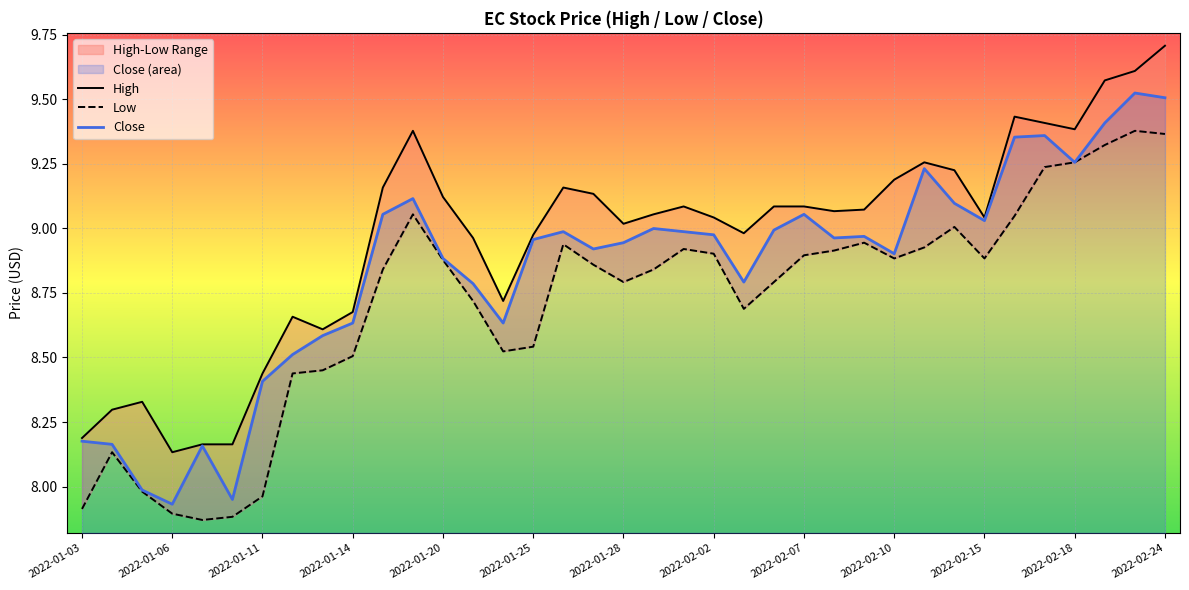

Is it true that Close equals 5.1 at 2022-01-25?

False